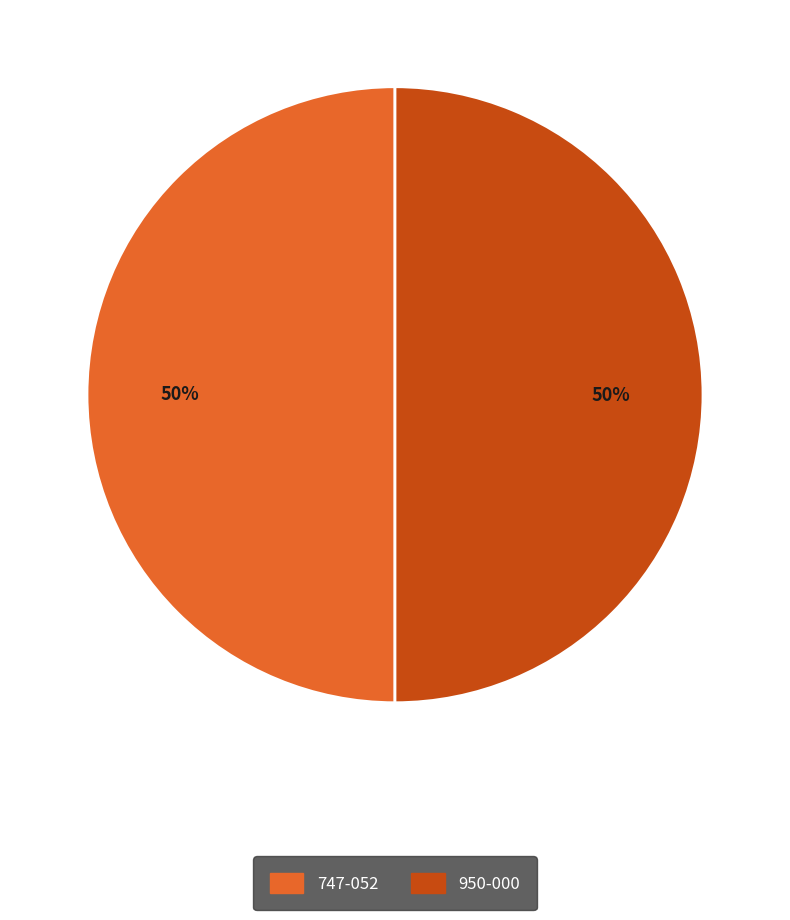

To the nearest percent, what portion does 747-052 represent?

50%